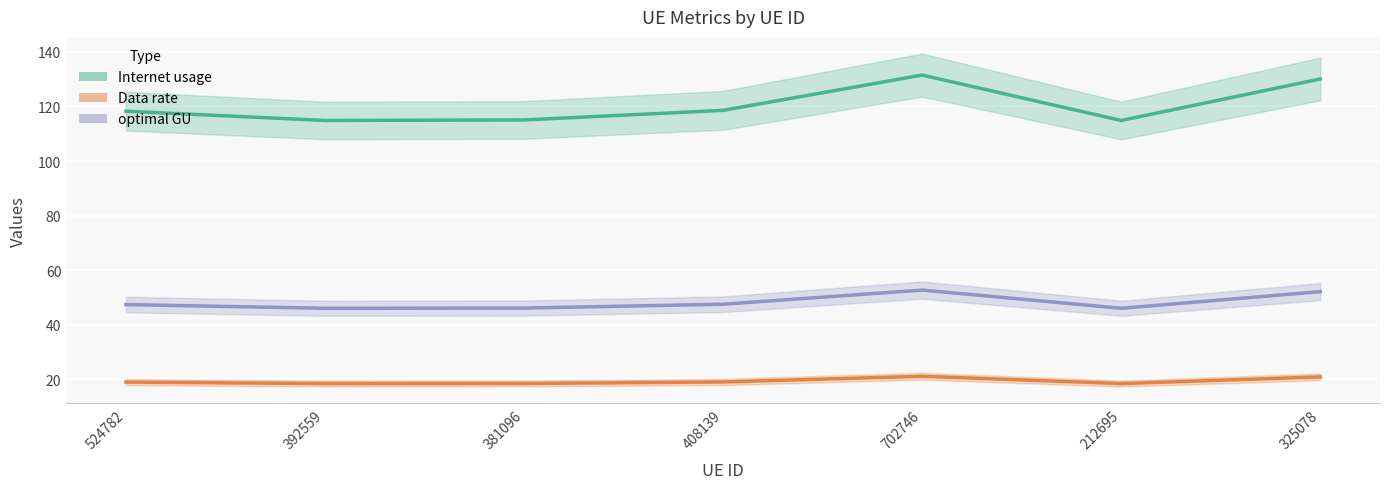

How many interior local valleys does the Internet usage series have?

2